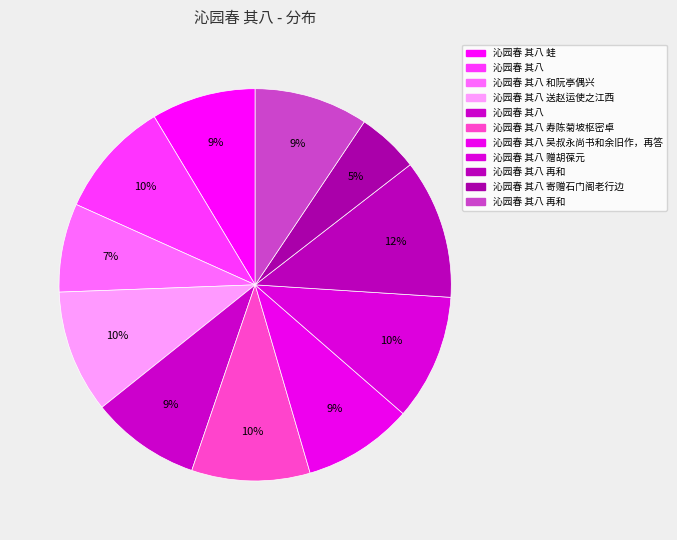

What is the smallest slice in the pie chart?

沁园春 其八 寄赠石门阁老行边